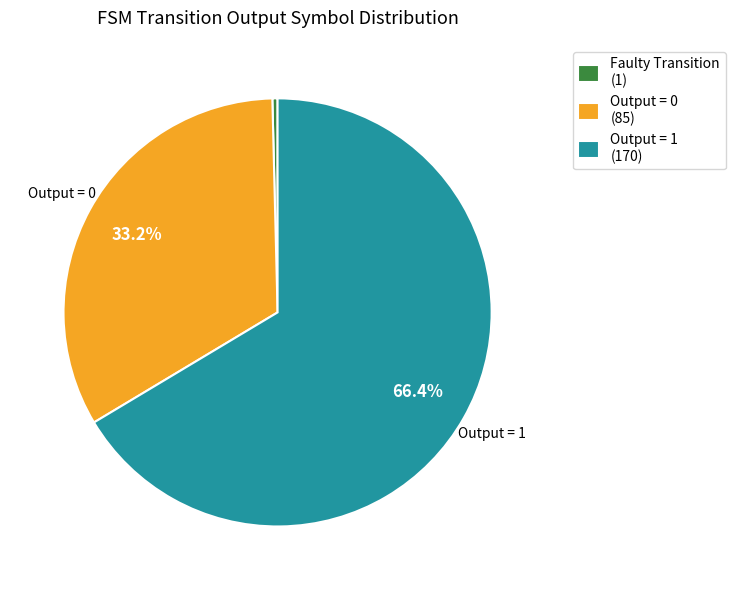

Does any single category account for the majority?

Yes